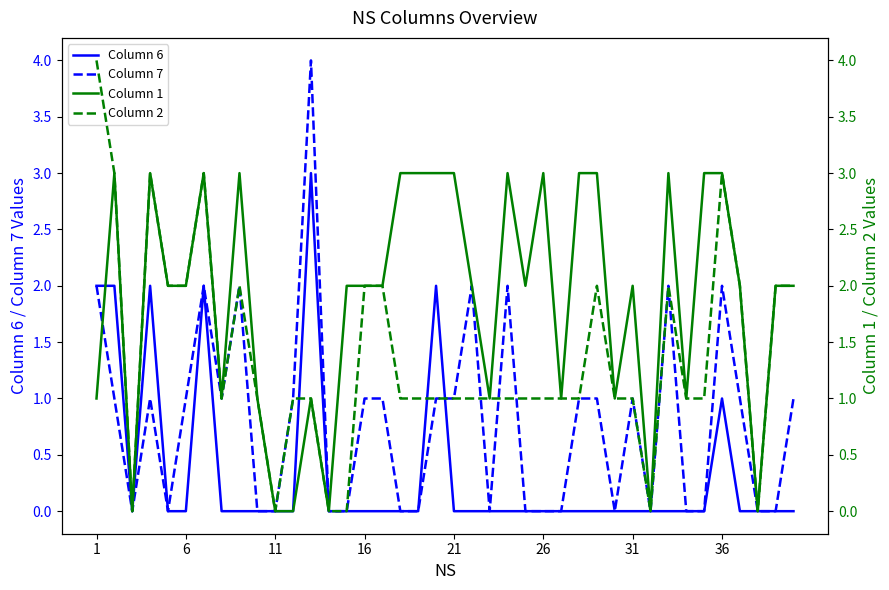

The value of Column 6 at 1 is 2. True or false?

True